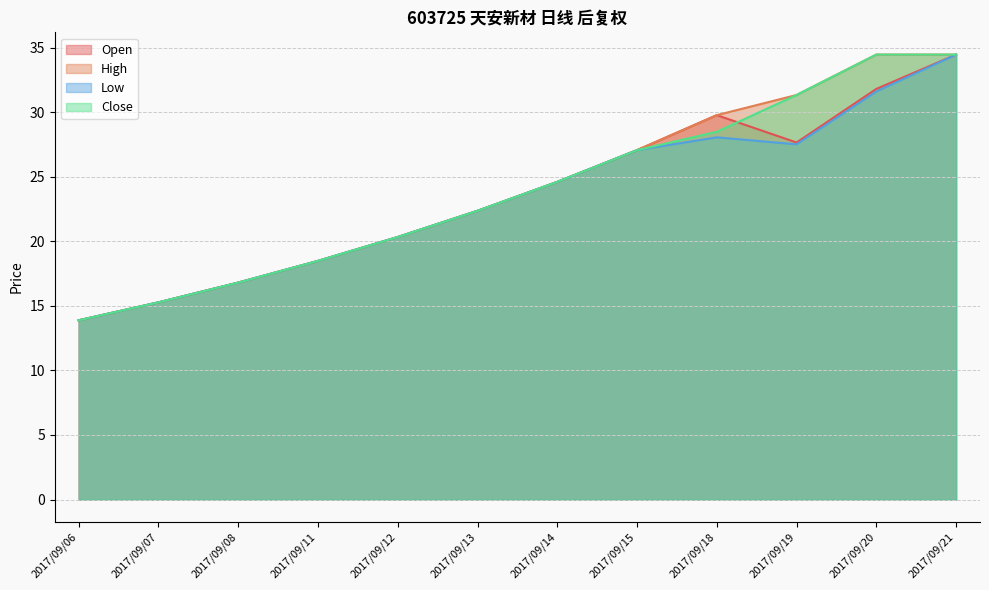

What are all the series names shown in the legend?

Open, High, Low, Close